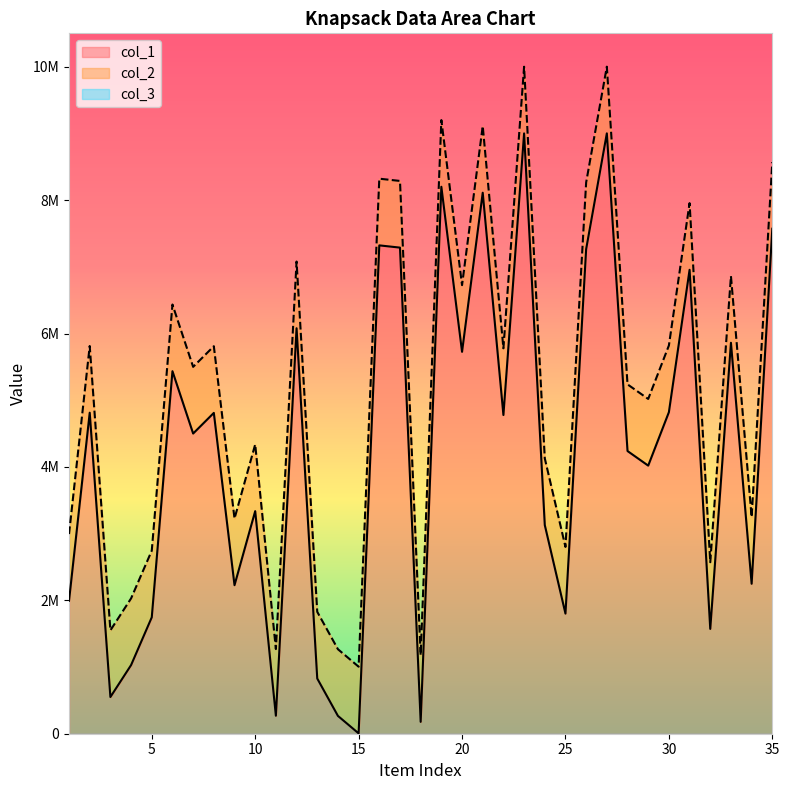

Reading left to right, extract all data points from this chart.

col_1: 1=1994319	2=4814264	3=550320	4=1029548	5=1745816	6=5437023	7=4501769	8=4811380	9=2227425	10=3338031	11=269571	12=6080928	13=827871	14=267197	15=5210	16=7323631	17=7289984	18=177888	19=8202548	20=5727248	21=8113204	22=4779624	23=9002883	24=3129161	25=1801455	26=7267287	27=9003401	28=4239326	29=4020582	30=4822154	31=6957166	32=1571890	33=5863129	34=2248750	35=7573319
col_2: 1=2994319	2=5814264	3=1550320	4=2029548	5=2745816	6=6437023	7=5501769	8=5811380	9=3227425	10=4338031	11=1269571	12=7080928	13=1827871	14=1267197	15=1005210	16=8323631	17=8289984	18=1177888	19=9202548	20=6727248	21=9113204	22=5779624	23=10002883	24=4129161	25=2801455	26=8267287	27=10003401	28=5239326	29=5020582	30=5822154	31=7957166	32=2571890	33=6863129	34=3248750	35=8573319